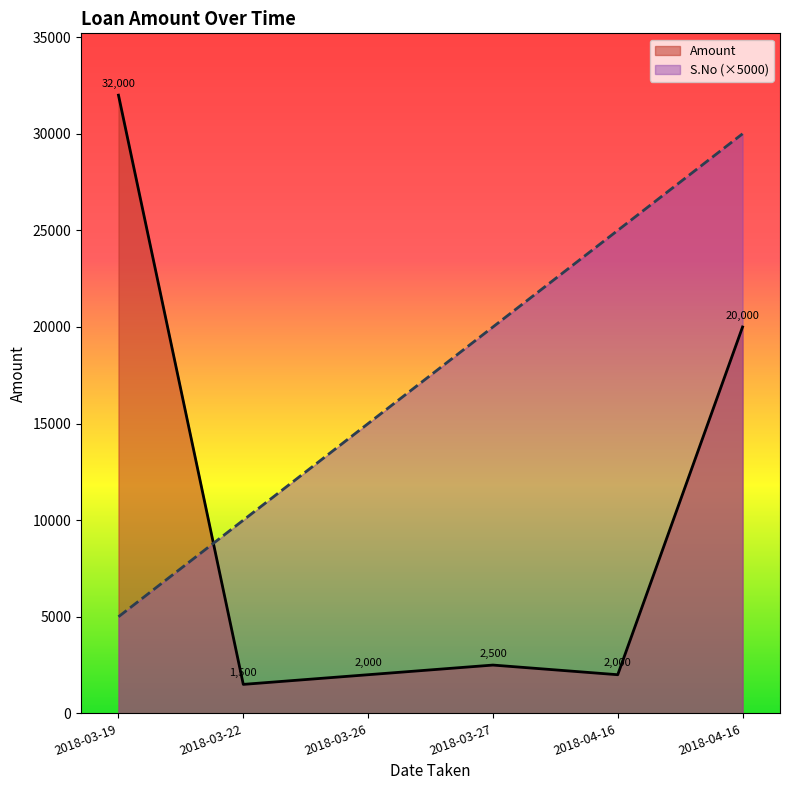

Which series has the widest spread of values?

Amount